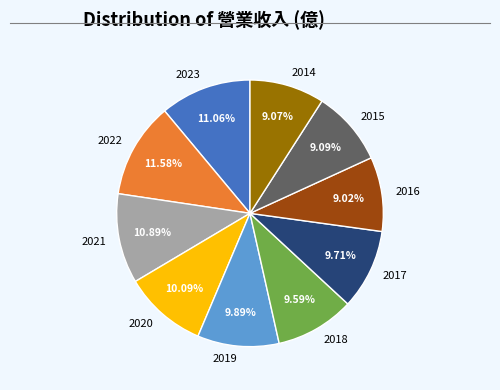

Do 2015 and 2014 together represent more than half of the pie?

No